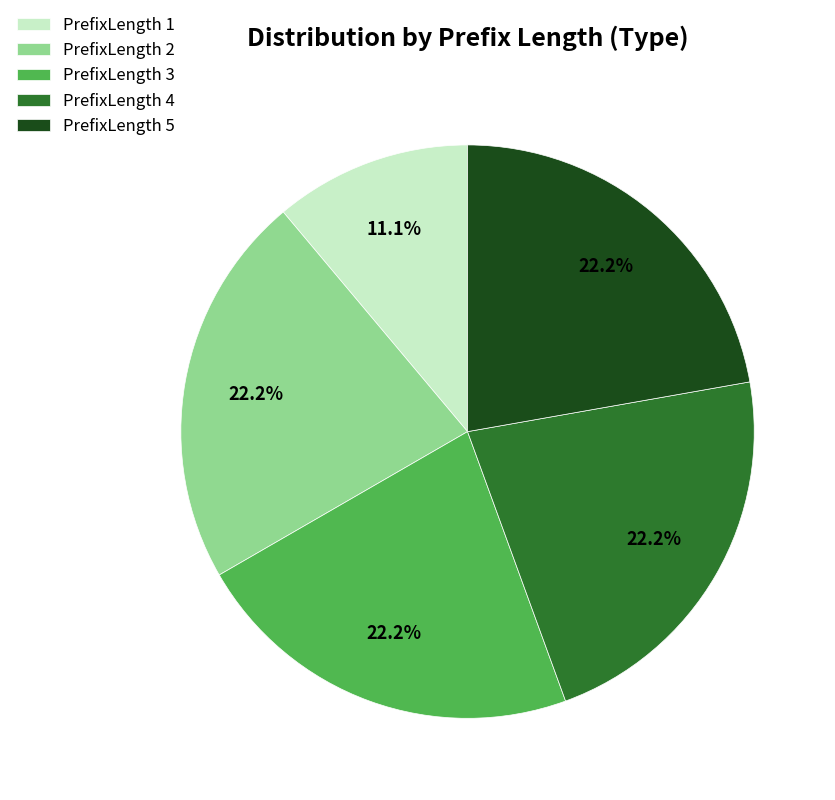

Combined, what portion of the pie is PrefixLength 4 and PrefixLength 2?

44.4%